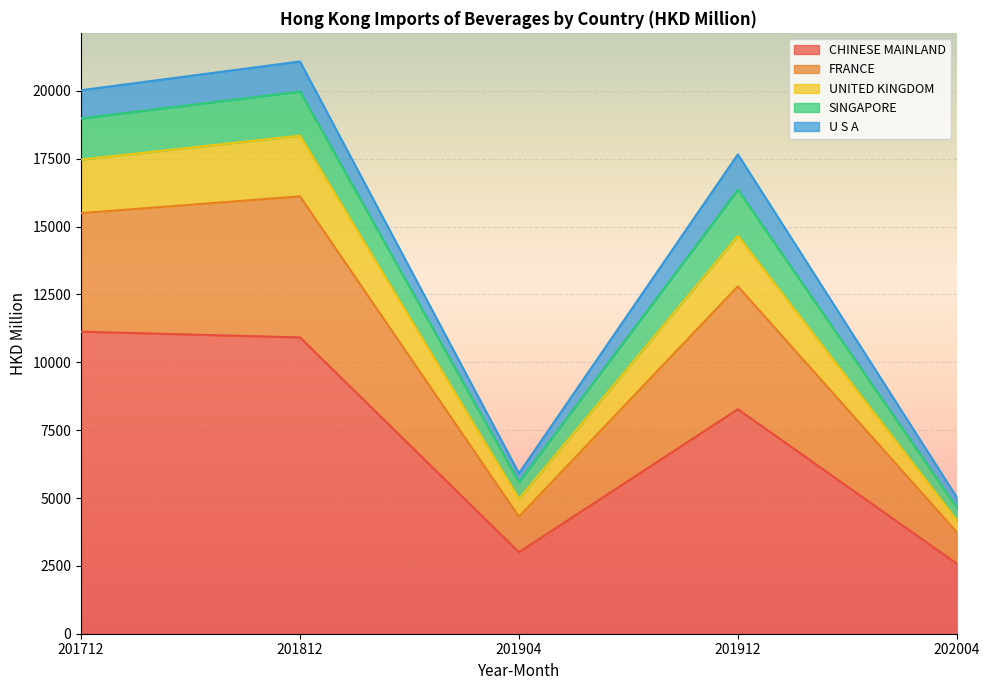

How many data points in UNITED KINGDOM are above 16357?

2